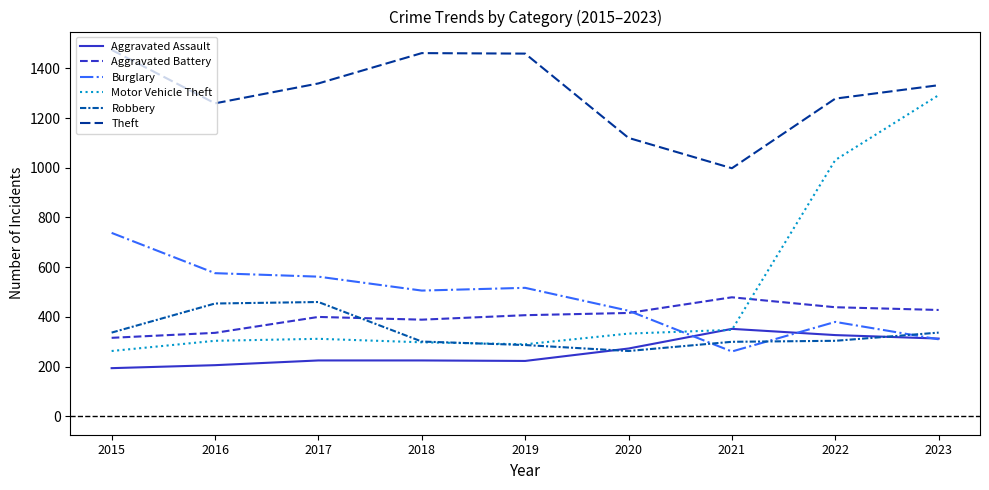

How many values in the Burglary series are below 506?

4